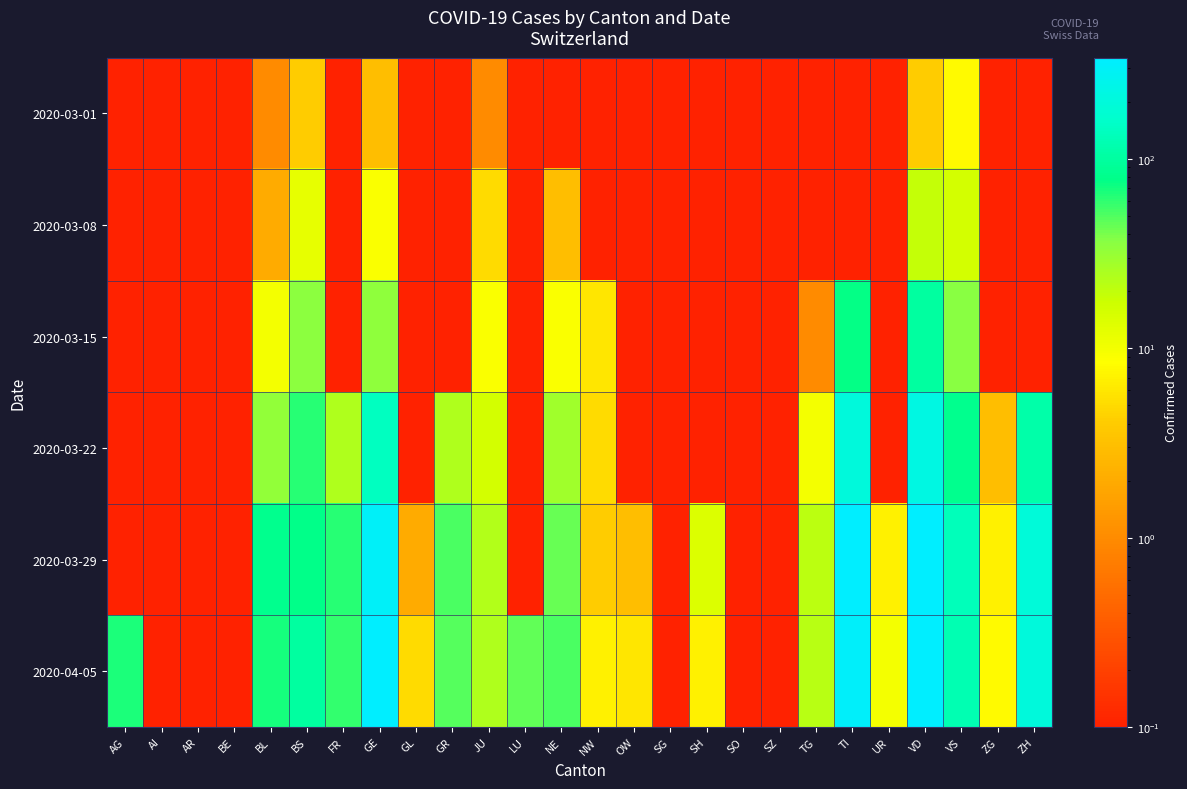

At which category does the chart reach its peak across all series?

GE